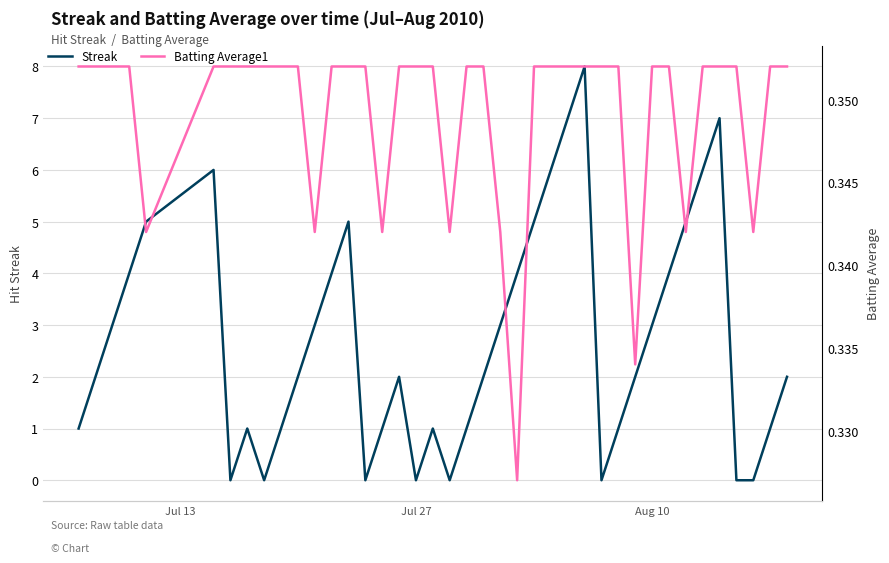

How many times do Streak and Batting Average1 cross each other?

14